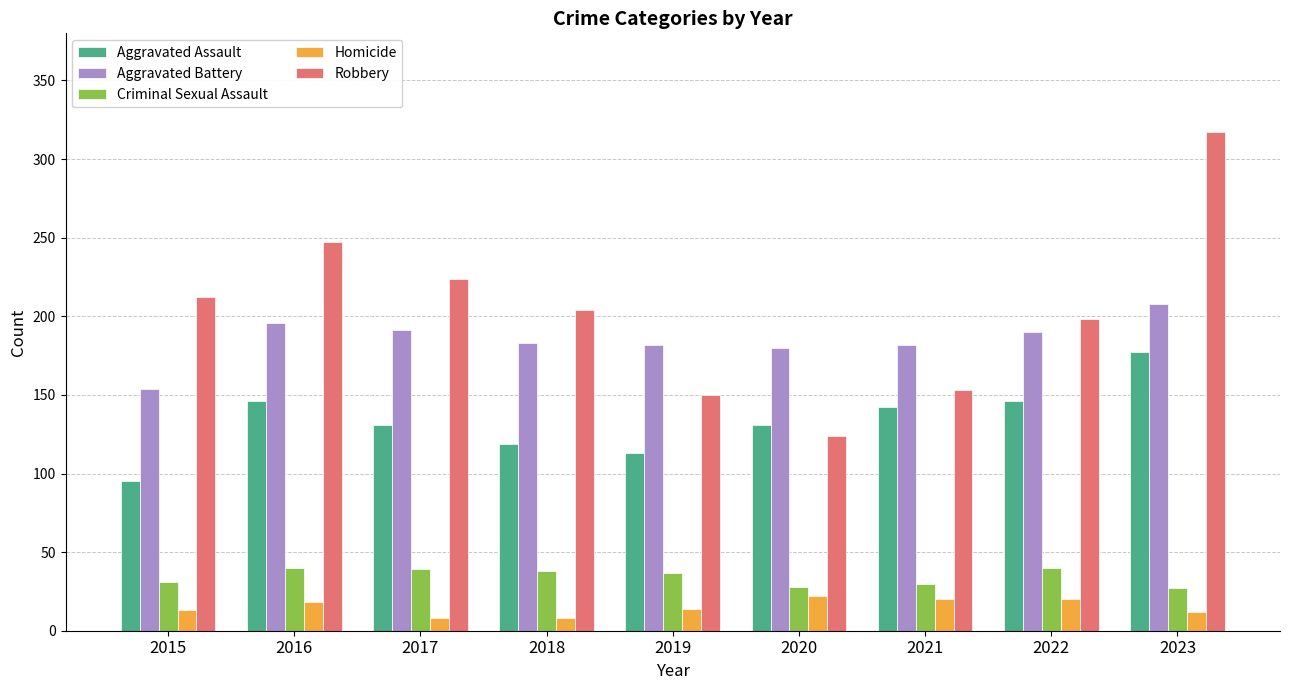

Which series has the largest range (max minus min)?

Robbery